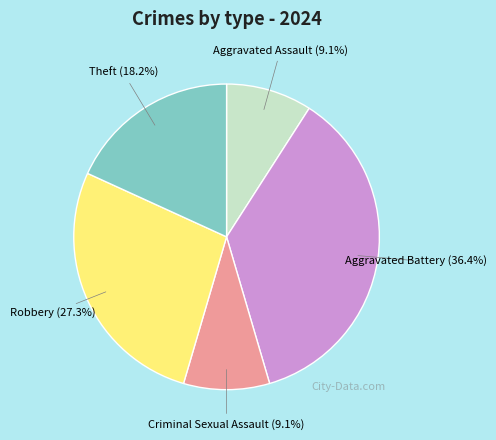

Is there a majority slice in this chart?

No